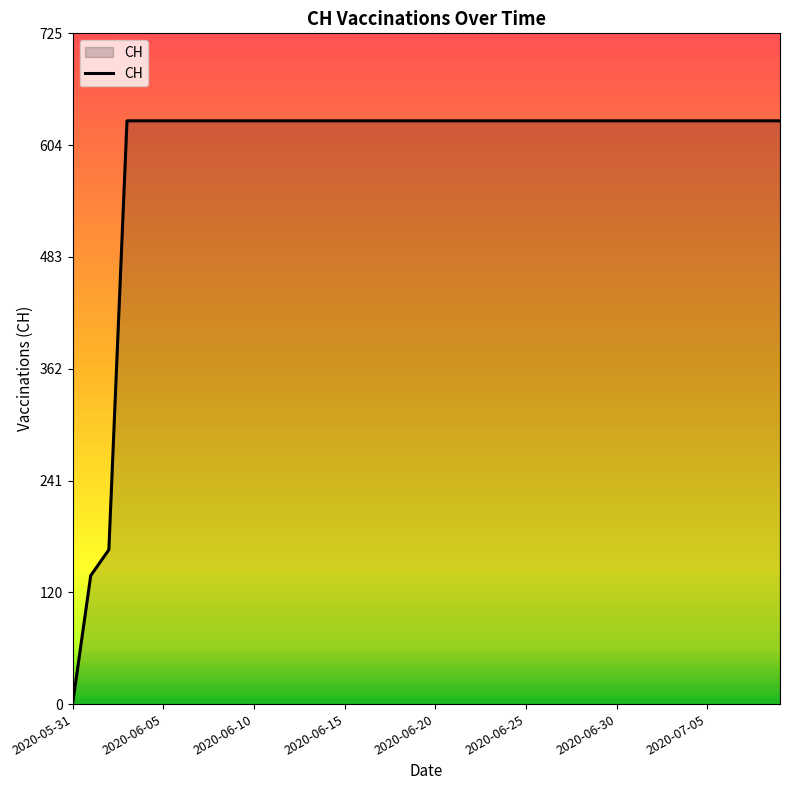

How many values are above zero?

39